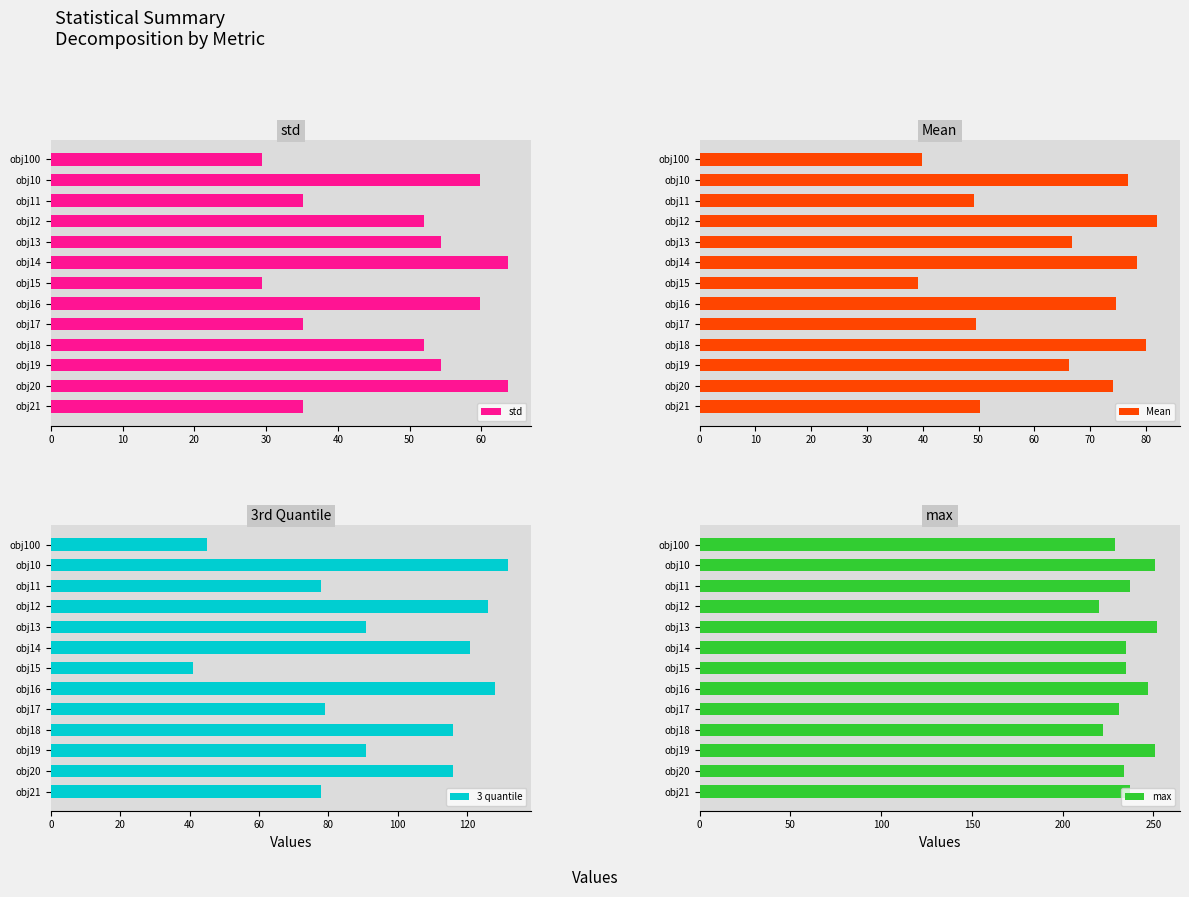

The max series shows 73.3 at obj21. True or false?

False